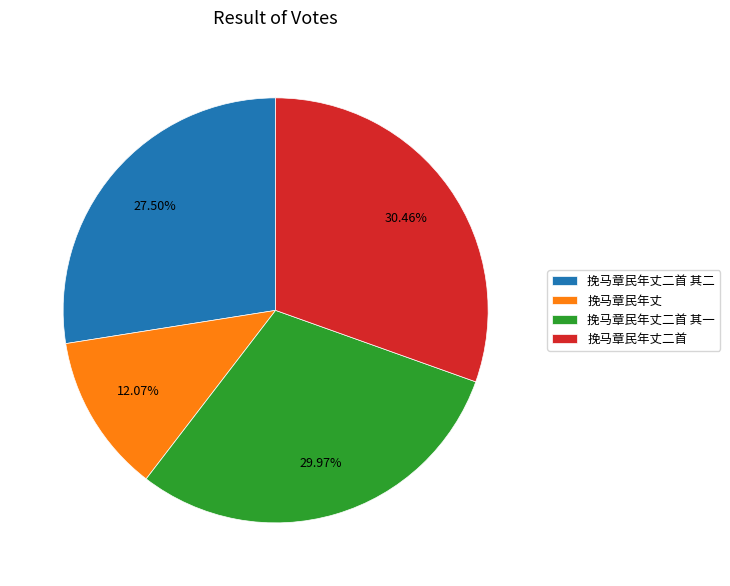

Is it true that 挽马章民年丈二首 其一 is 30% of the pie?

True